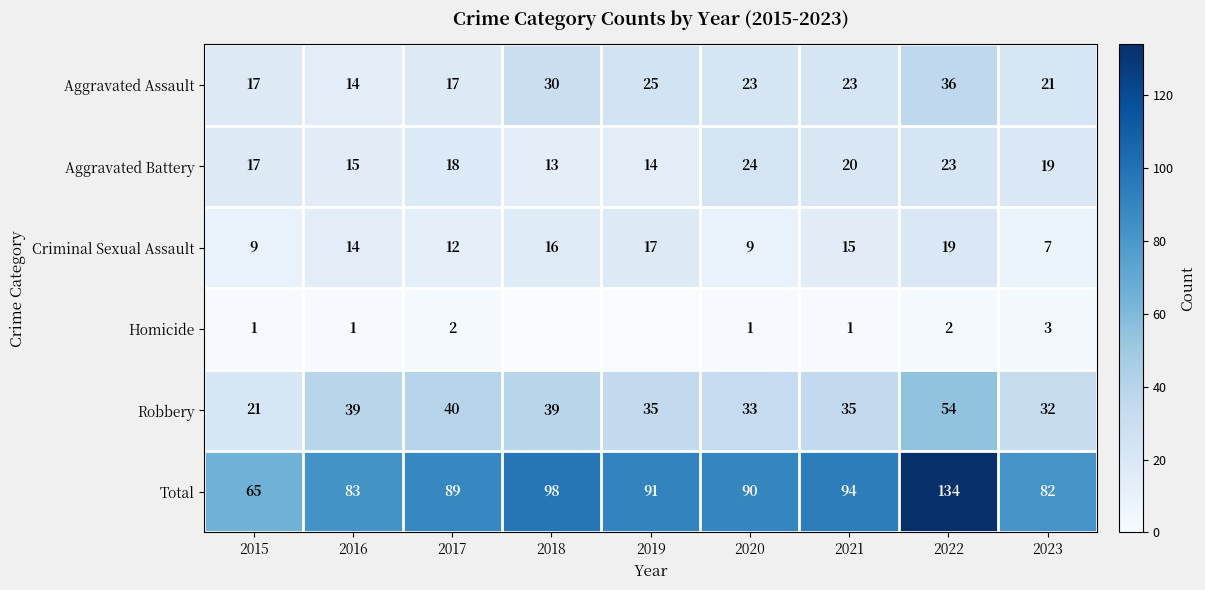

What is the maximum value shown in the chart?

134